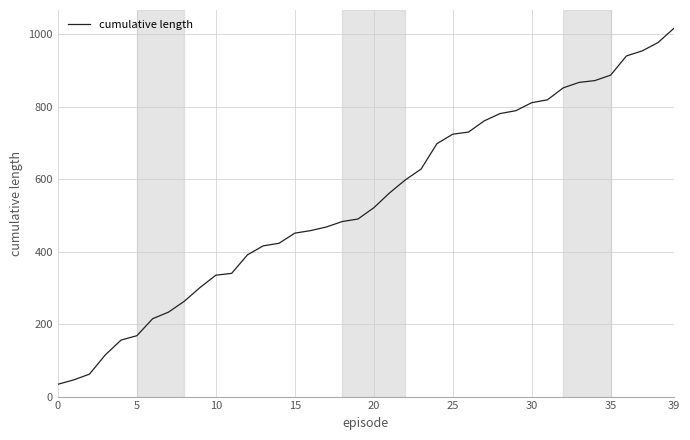

What is the difference between the maximum and second lowest values?

970